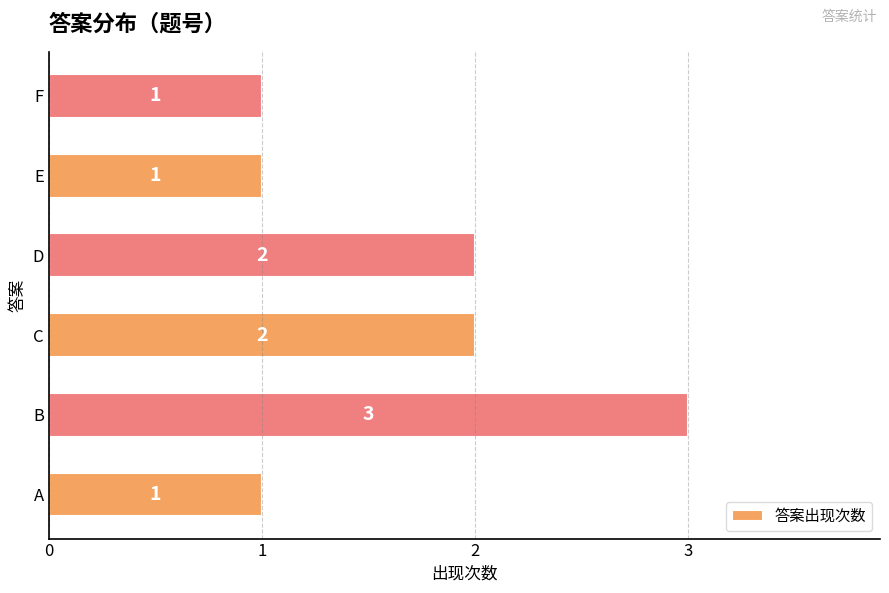

The value at D is 2. True or false?

True